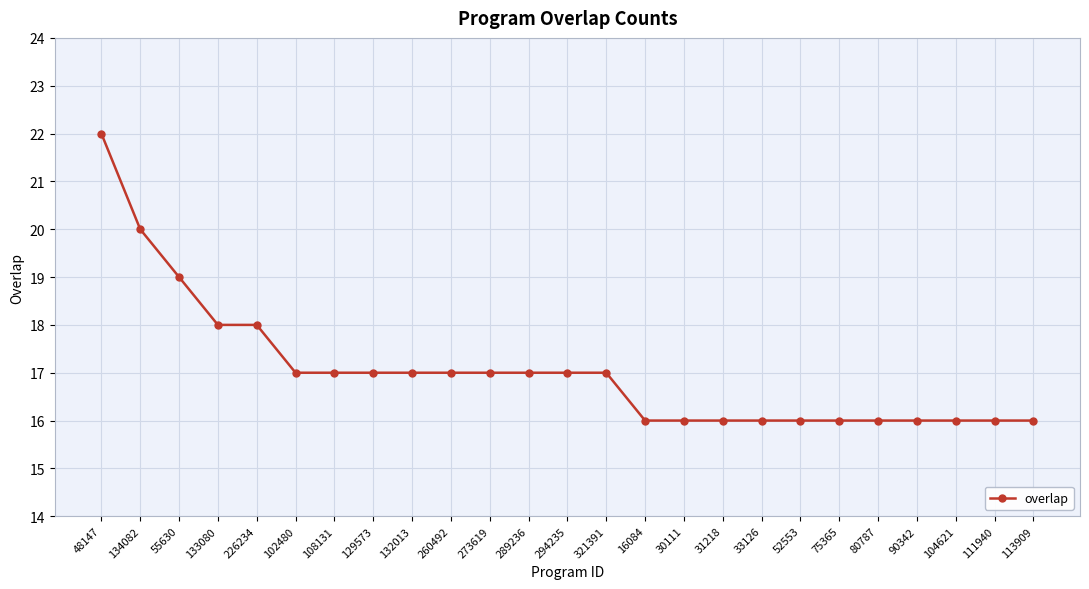

What is the label of the 17th point from the left?

31218